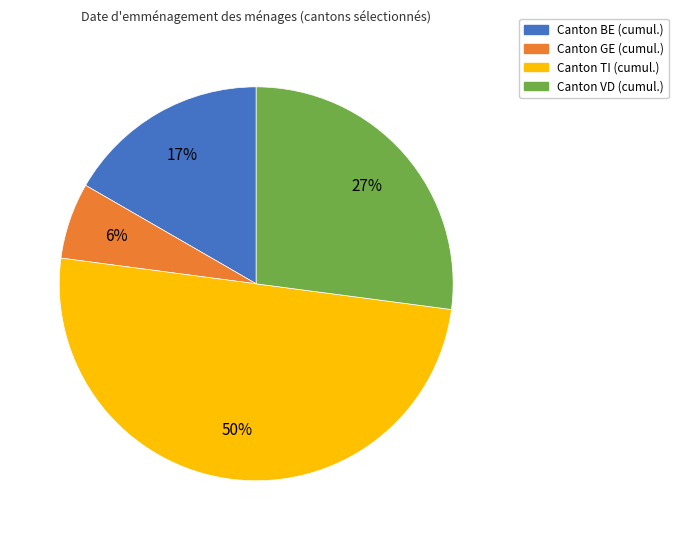

Does Canton VD (cumul.) account for over 50% of the chart?

No